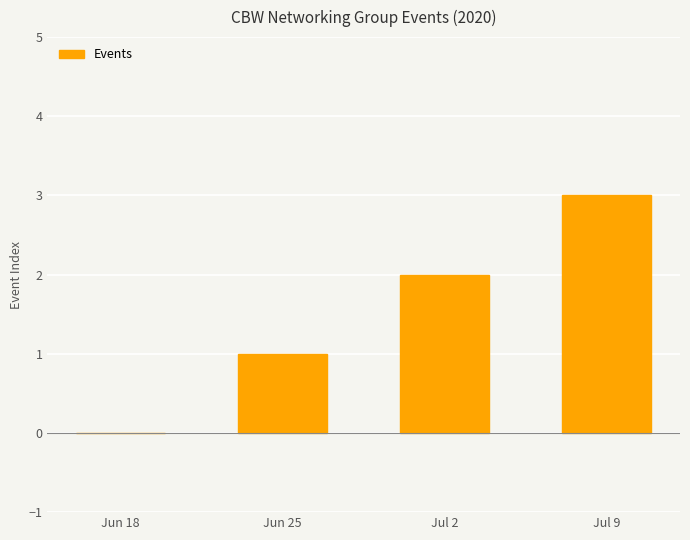

Reading right to left, what are all the values shown in this chart?

Jul 9=3	Jul 2=2	Jun 25=1	Jun 18=0